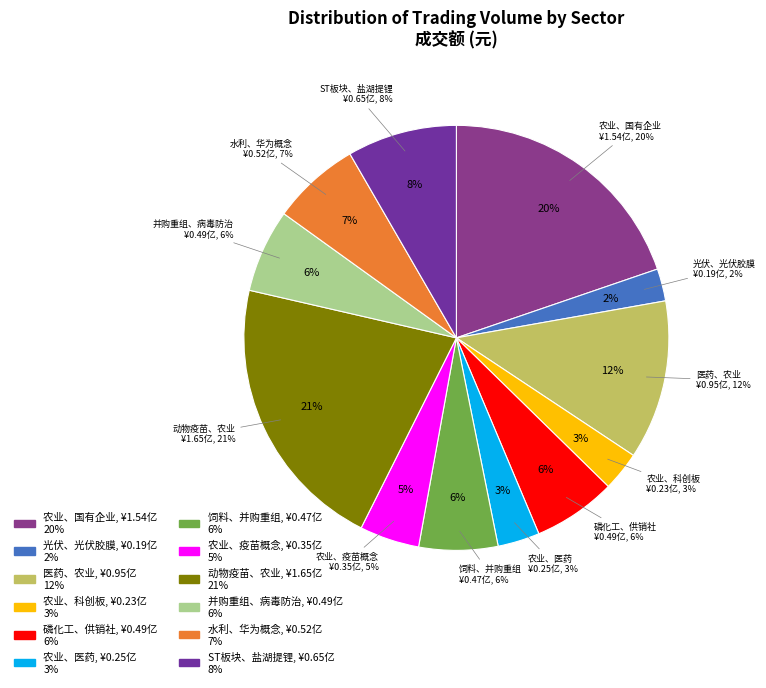

To the nearest percent, what is the combined percentage of 医药、农业 and 并购重组、病毒防治?

18%